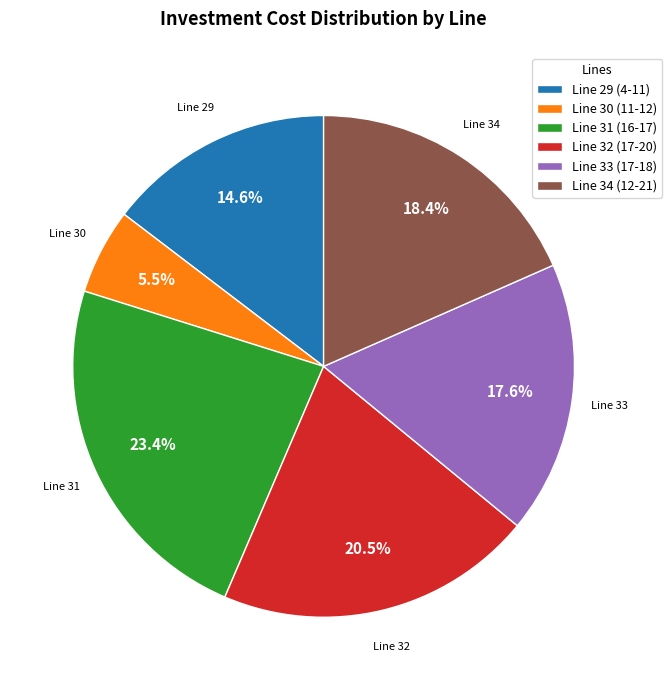

How many segments does this pie chart have?

6